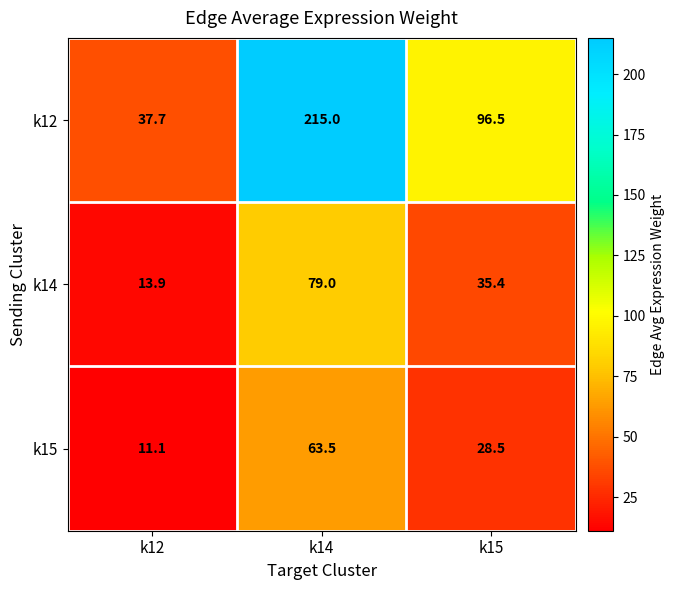

What is the maximum value shown in the chart?

215.0